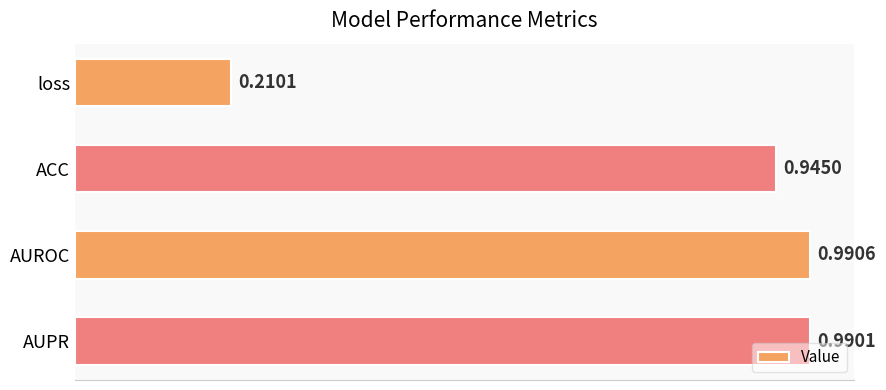

Rank the categories by value from lowest to highest.

loss, ACC, AUPR, AUROC